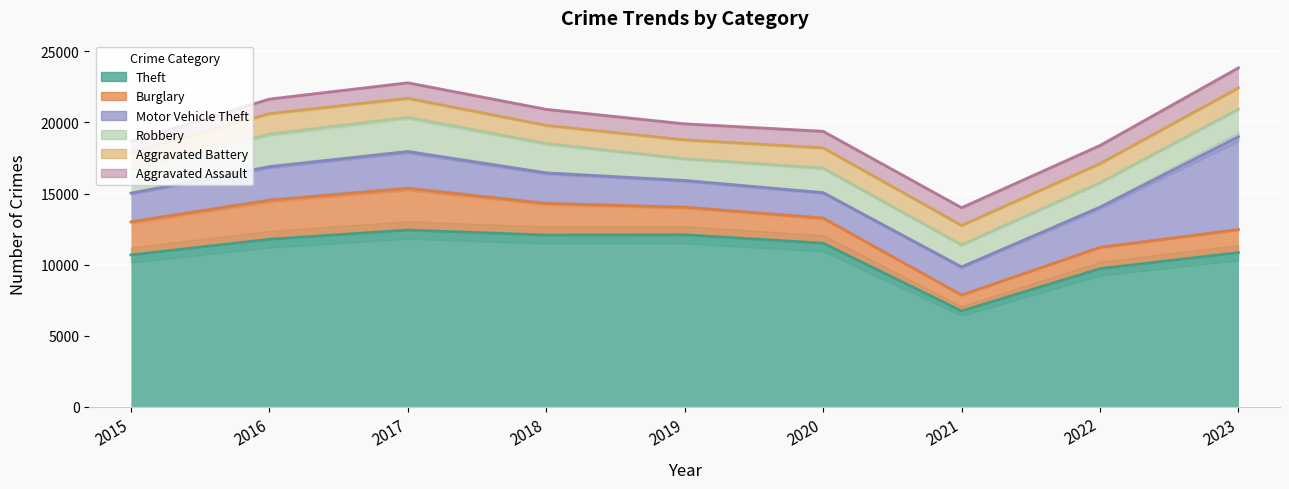

What is the minimum value shown in the chart?

796